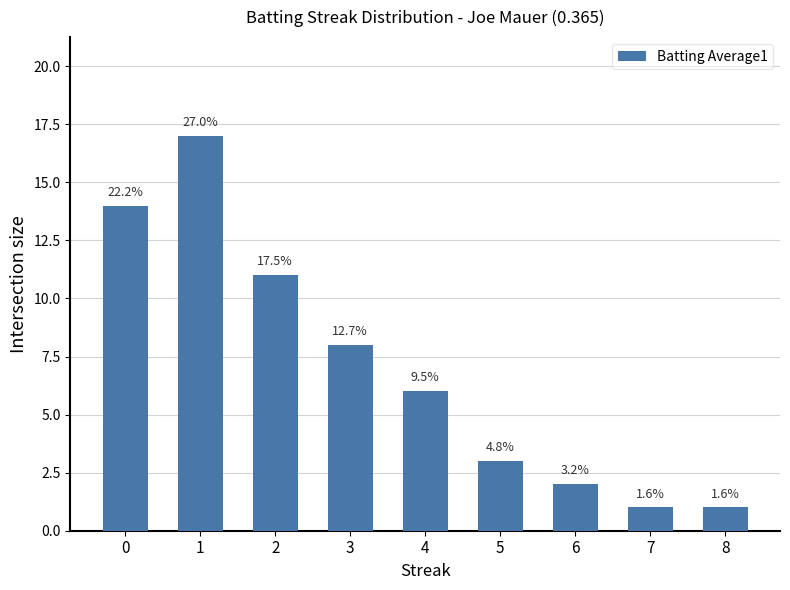

Approximately how many times larger is the value at 3 compared to 2?

0.7